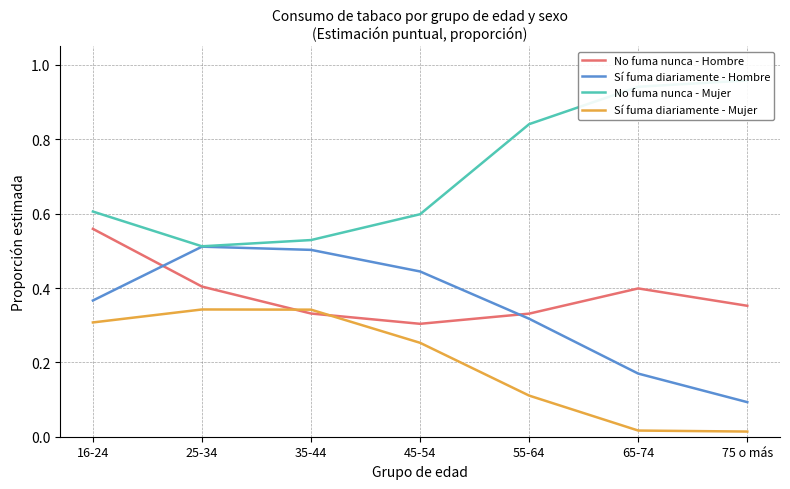

Is the value of Sí fuma diariamente - Hombre at 55-64 greater than the value of No fuma nunca - Hombre at 55-64?

No